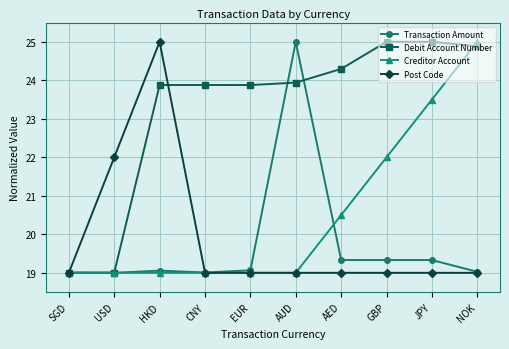

Read the Debit Account Number value at SGD.

19.0